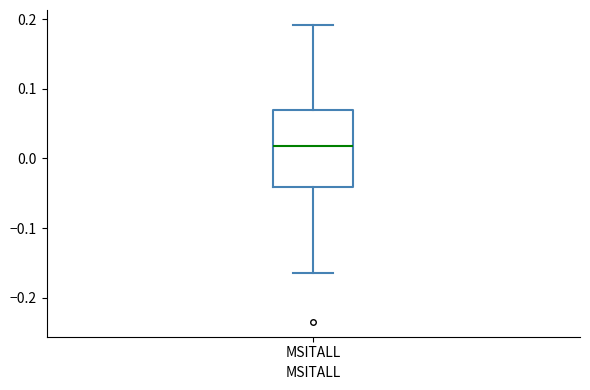

Read this box plot against the y-axis: the position of the median line, the range covered by the box, and the ends of both whiskers. The values are not printed on the chart, so give them approximately, as read against the axis.

median 0.02, box -0.04 to 0.07, whiskers -0.16 to 0.19